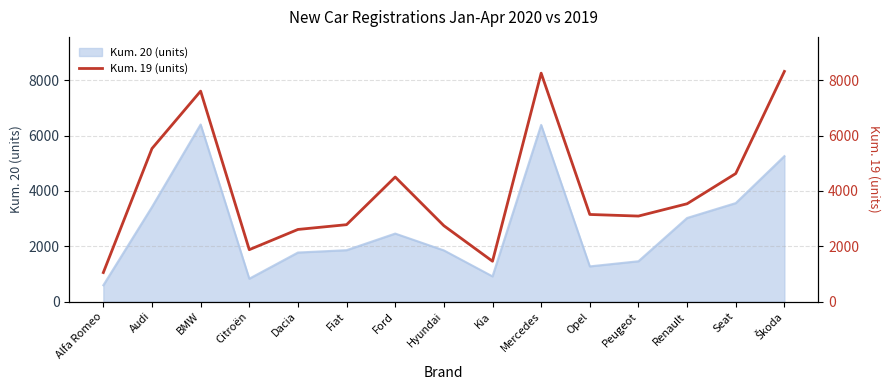

True or false: the data shows 12718 at Škoda.

False